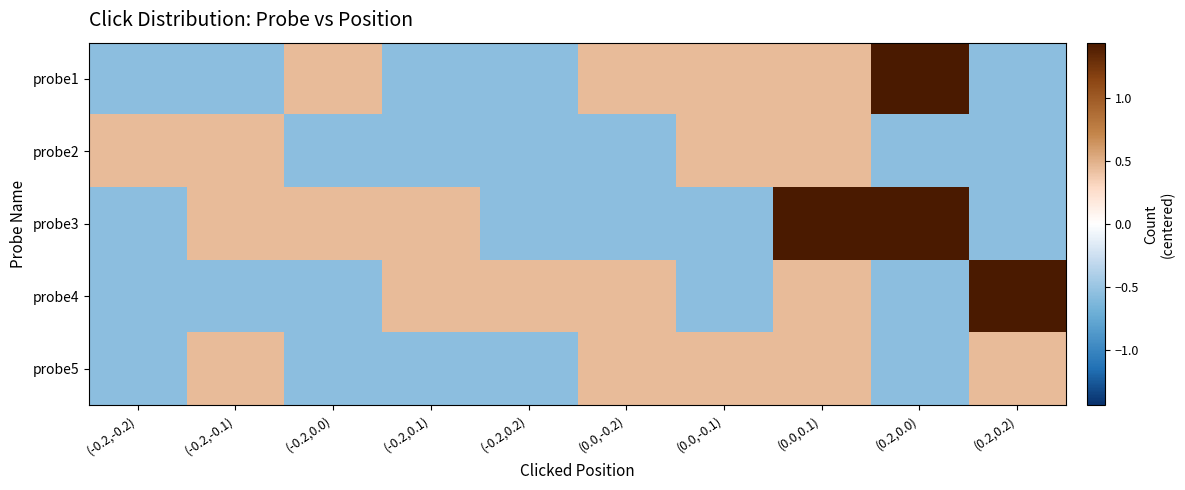

Which label corresponds to the smallest value in the chart?

(-0.2,-0.2)